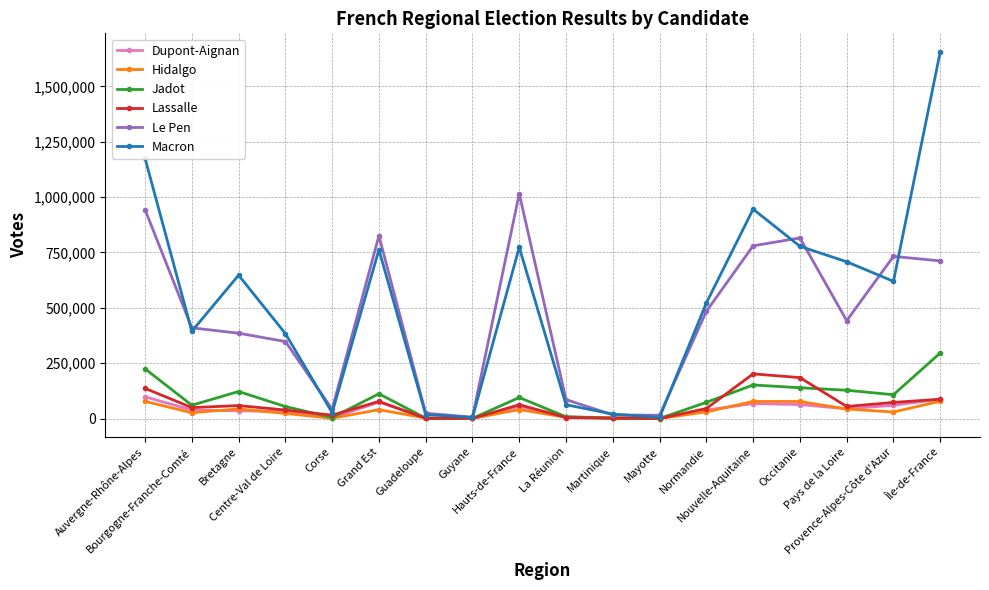

What is the label of the 1st point from the right?

Île-de-France